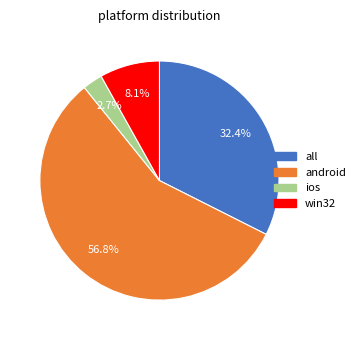

Is there any slice that represents more than half of the pie?

Yes